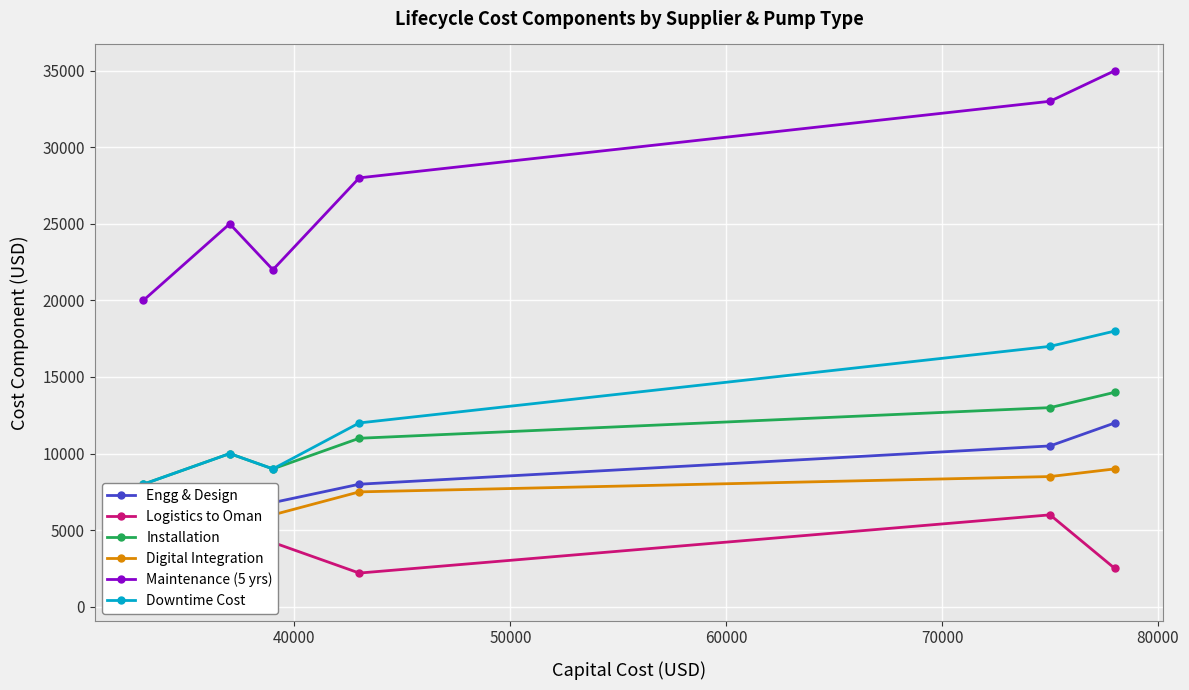

List the series in order of their peak value, lowest first.

Logistics to Oman, Digital Integration, Engg & Design, Installation, Downtime Cost, Maintenance (5 yrs)